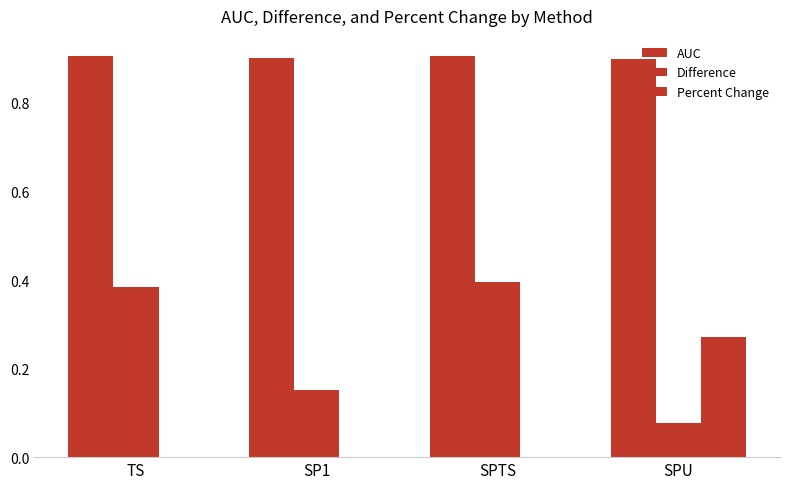

Rank the series by their average value, from highest to lowest.

AUC, Difference, Percent Change